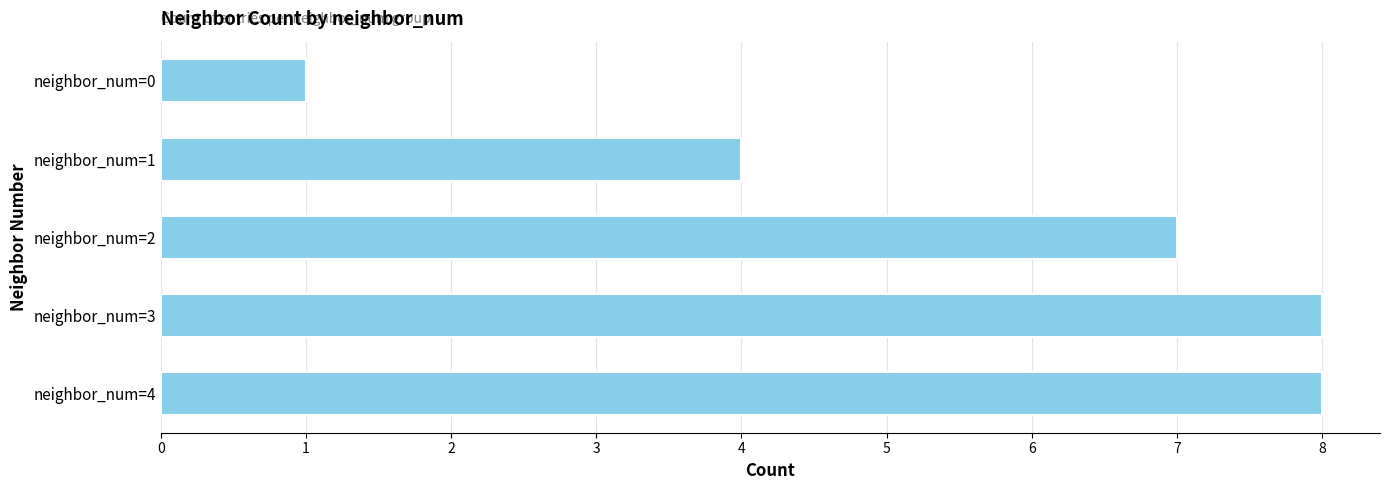

What is the ratio of the value at neighbor_num=4 to the value at neighbor_num=1?

2.0